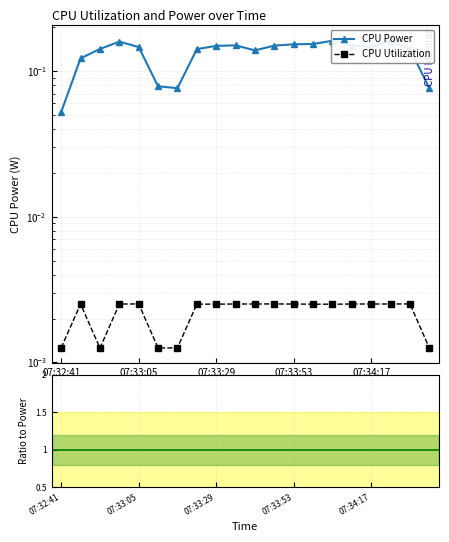

Which series has the largest range (max minus min)?

CPU Power